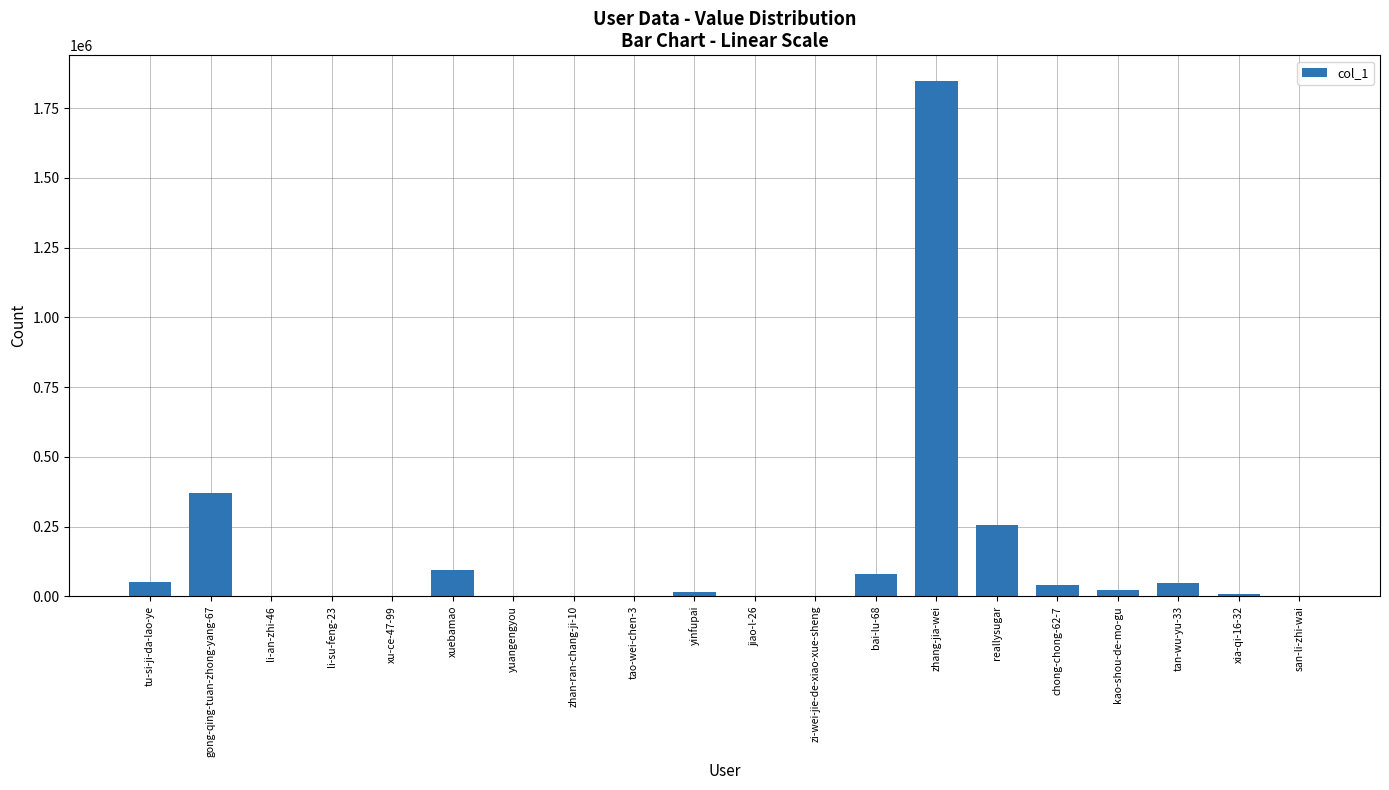

What is the sum of all values?

2824971